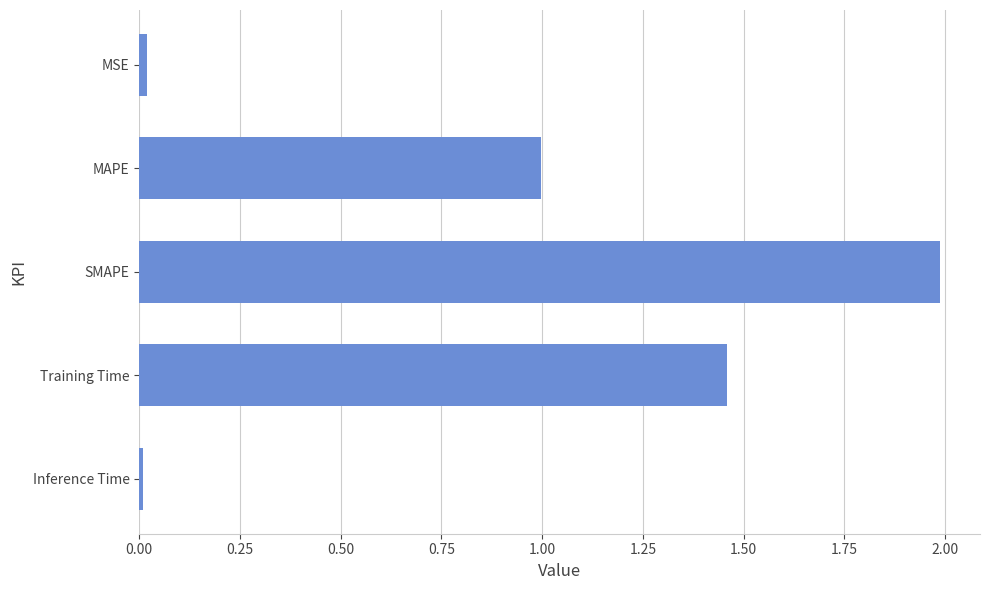

What is the average value?

0.9